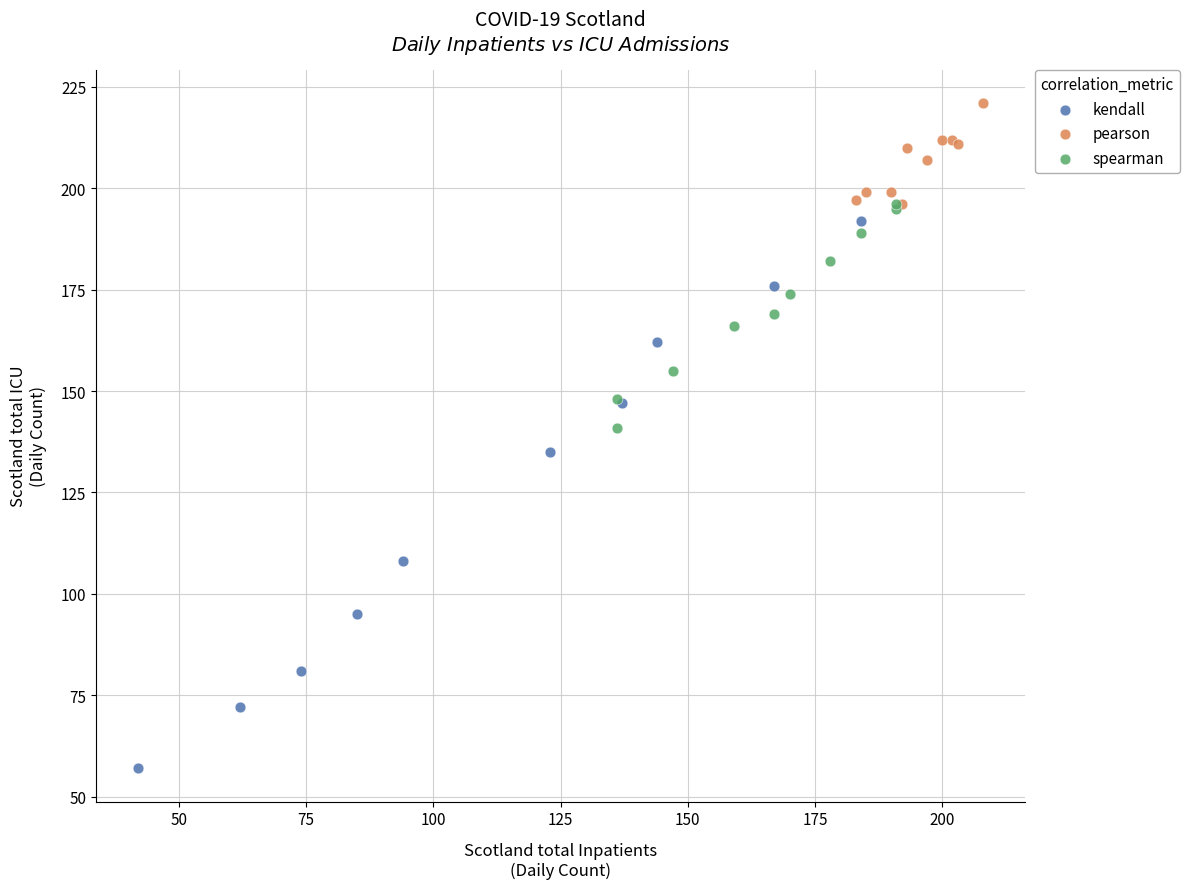

What are all the series names shown in the legend?

kendall, pearson, spearman